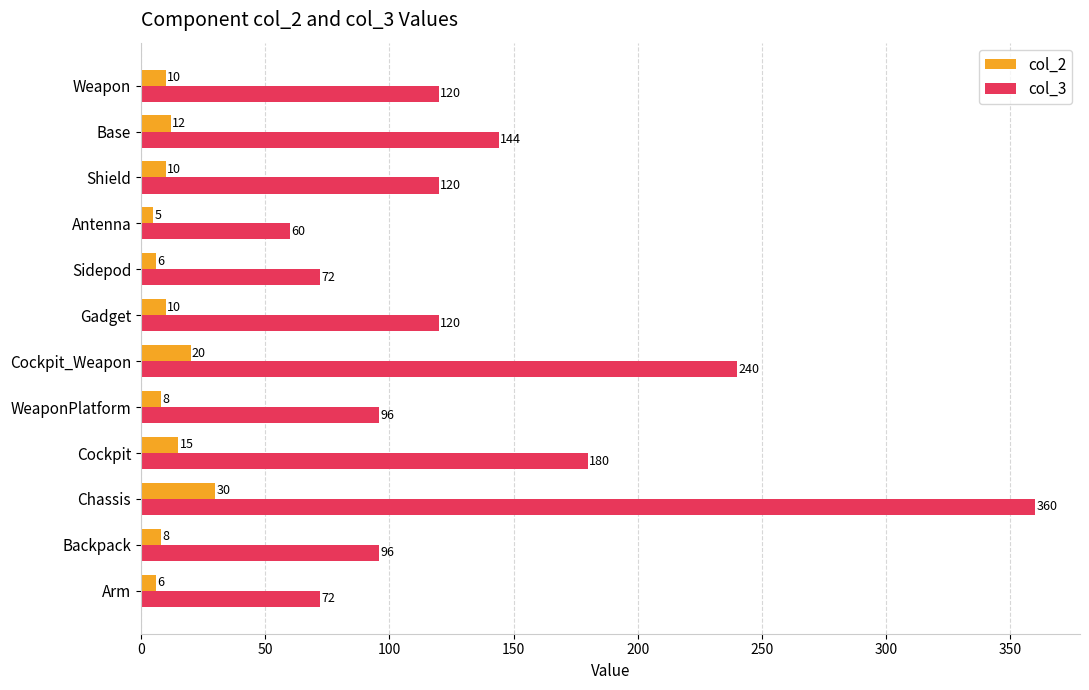

What is the highest value of the col_3 series?

360